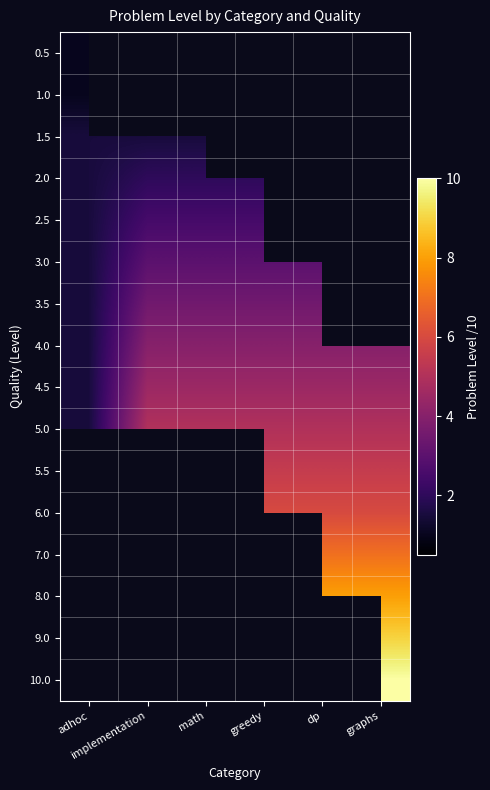

At which category is the sum across all series the highest?

graphs